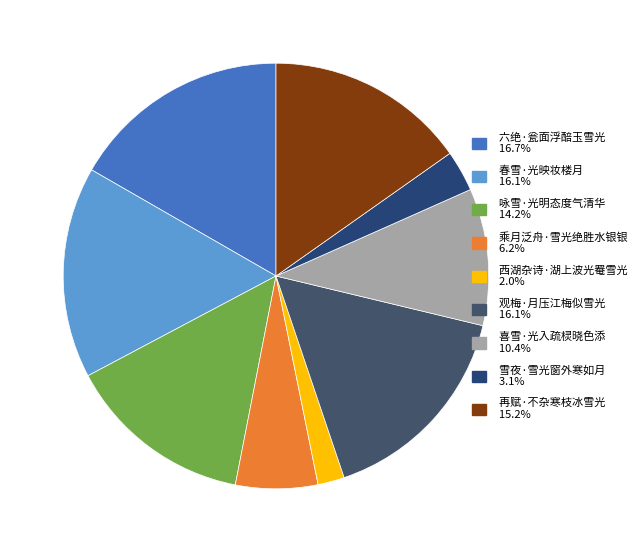

Which category has the smallest portion of the pie?

西湖杂诗·湖上波光罨雪光